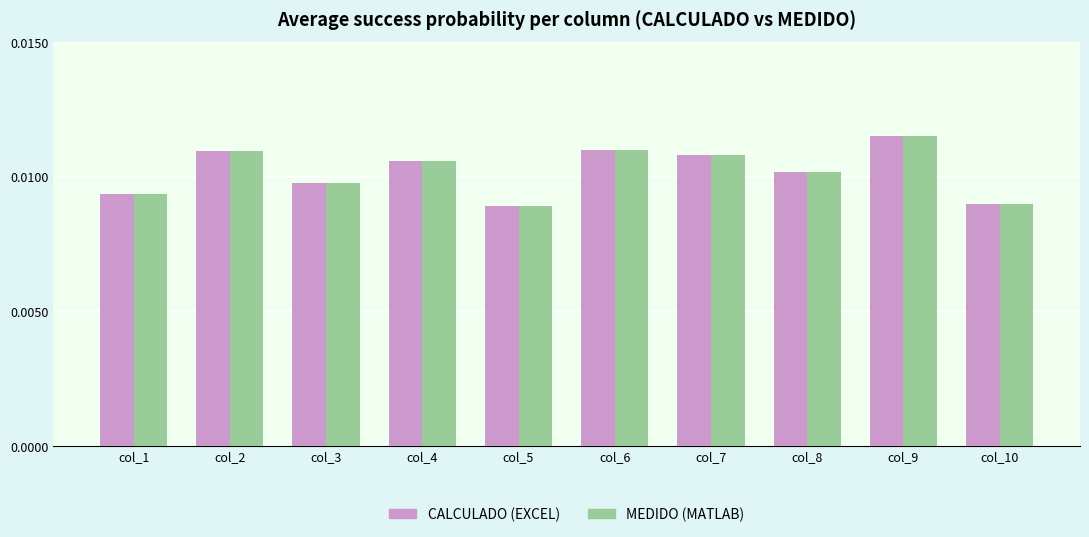

Is the value of CALCULADO (EXCEL) at col_3 greater than the value of MEDIDO (MATLAB) at col_8?

No